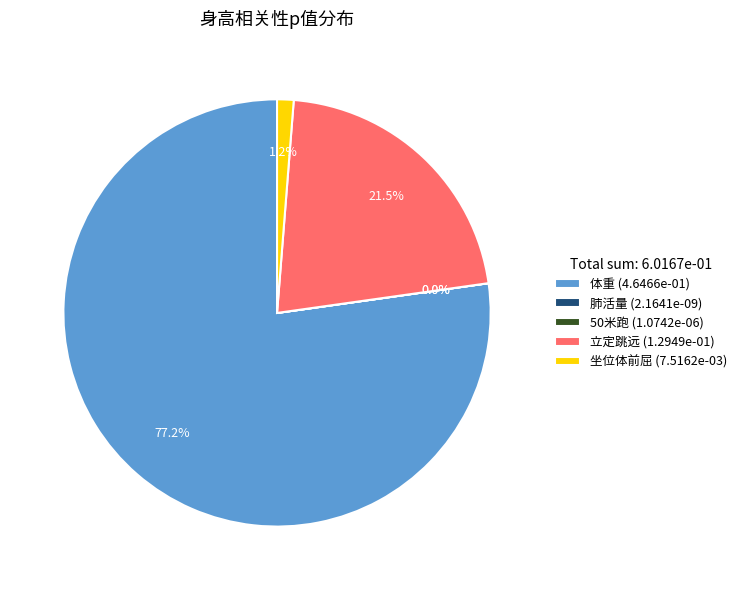

Does 体重 (4.6466e-01) account for over 50% of the chart?

Yes